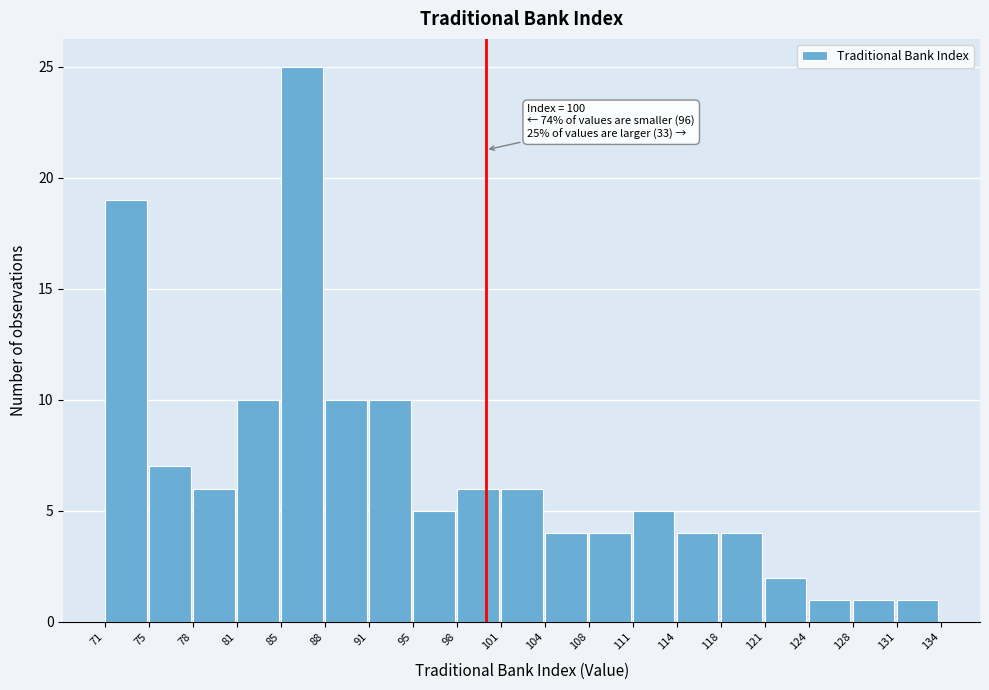

Which range on the x-axis has the tallest bar?

85 to 88